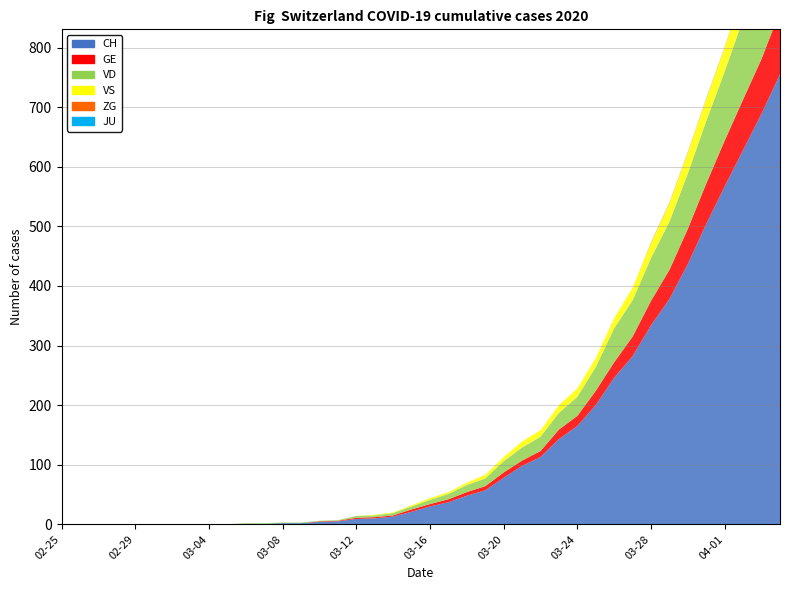

Reading right to left, extract all data points from this chart.

CH: 2020-04-04=755	2020-04-03=689	2020-04-02=628	2020-04-01=567	2020-03-31=504	2020-03-30=437	2020-03-29=378	2020-03-28=334	2020-03-27=282	2020-03-26=246	2020-03-25=200	2020-03-24=165	2020-03-23=143	2020-03-22=113	2020-03-21=98	2020-03-20=78	2020-03-19=57	2020-03-18=48	2020-03-17=37	2020-03-16=30	2020-03-15=21	2020-03-14=13	2020-03-13=10	2020-03-12=9	2020-03-11=5	2020-03-10=4	2020-03-09=2	2020-03-08=2	2020-03-07=1	2020-03-06=1	2020-03-05=0	2020-03-04=0	2020-03-03=0	2020-03-02=0	2020-03-01=0	2020-02-29=0	2020-02-28=0	2020-02-27=0	2020-02-26=0	2020-02-25=0
GE: 2020-04-04=106	2020-04-03=92	2020-04-02=85	2020-04-01=77	2020-03-31=68	2020-03-30=59	2020-03-29=49	2020-03-28=41	2020-03-27=33	2020-03-26=26	2020-03-25=24	2020-03-24=17	2020-03-23=16	2020-03-22=10	2020-03-21=9	2020-03-20=9	2020-03-19=7	2020-03-18=6	2020-03-17=5	2020-03-16=4	2020-03-15=4	2020-03-14=2	2020-03-13=2	2020-03-12=2	2020-03-11=1	2020-03-10=1	2020-03-09=0	2020-03-08=0	2020-03-07=0	2020-03-06=0	2020-03-05=0	2020-03-04=0	2020-03-03=0	2020-03-02=0	2020-03-01=0	2020-02-29=0	2020-02-28=0	2020-02-27=0	2020-02-26=0	2020-02-25=0
VD: 2020-04-04=164	2020-04-03=153	2020-04-02=135	2020-04-01=116	2020-03-31=105	2020-03-30=93	2020-03-29=81	2020-03-28=72	2020-03-27=61	2020-03-26=57	2020-03-25=40	2020-03-24=32	2020-03-23=28	2020-03-22=24	2020-03-21=22	2020-03-20=19	2020-03-19=13	2020-03-18=12	2020-03-17=9	2020-03-16=7	2020-03-15=5	2020-03-14=4	2020-03-13=3	2020-03-12=3	2020-03-11=1	2020-03-10=1	2020-03-09=1	2020-03-08=1	2020-03-07=1	2020-03-06=1	2020-03-05=0	2020-03-04=0	2020-03-03=0	2020-03-02=0	2020-03-01=0	2020-02-29=0	2020-02-28=0	2020-02-27=0	2020-02-26=0	2020-02-25=0
VS: 2020-04-04=53	2020-04-03=51	2020-04-02=47	2020-04-01=40	2020-03-31=37	2020-03-30=35	2020-03-29=31	2020-03-28=25	2020-03-27=21	2020-03-26=17	2020-03-25=15	2020-03-24=14	2020-03-23=13	2020-03-22=11	2020-03-21=10	2020-03-20=7	2020-03-19=6	2020-03-18=4	2020-03-17=3	2020-03-16=3	2020-03-15=2	2020-03-14=1	2020-03-13=1	2020-03-12=0	2020-03-11=0	2020-03-10=0	2020-03-09=0	2020-03-08=0	2020-03-07=0	2020-03-06=0	2020-03-05=0	2020-03-04=0	2020-03-03=0	2020-03-02=0	2020-03-01=0	2020-02-29=0	2020-02-28=0	2020-02-27=0	2020-02-26=0	2020-02-25=0
ZG: 2020-04-04=2	2020-04-03=1	2020-04-02=1	2020-04-01=1	2020-03-31=1	2020-03-30=1	2020-03-29=1	2020-03-28=1	2020-03-27=0	2020-03-26=0	2020-03-25=0	2020-03-24=0	2020-03-23=0	2020-03-22=0	2020-03-21=0	2020-03-20=0	2020-03-19=0	2020-03-18=0	2020-03-17=0	2020-03-16=0	2020-03-15=0	2020-03-14=0	2020-03-13=0	2020-03-12=0	2020-03-11=0	2020-03-10=0	2020-03-09=0	2020-03-08=0	2020-03-07=0	2020-03-06=0	2020-03-05=0	2020-03-04=0	2020-03-03=0	2020-03-02=0	2020-03-01=0	2020-02-29=0	2020-02-28=0	2020-02-27=0	2020-02-26=0	2020-02-25=0
JU: 2020-04-04=0	2020-04-03=0	2020-04-02=0	2020-04-01=0	2020-03-31=0	2020-03-30=0	2020-03-29=0	2020-03-28=0	2020-03-27=0	2020-03-26=0	2020-03-25=0	2020-03-24=0	2020-03-23=0	2020-03-22=0	2020-03-21=0	2020-03-20=0	2020-03-19=0	2020-03-18=0	2020-03-17=0	2020-03-16=0	2020-03-15=0	2020-03-14=0	2020-03-13=0	2020-03-12=0	2020-03-11=0	2020-03-10=0	2020-03-09=0	2020-03-08=0	2020-03-07=0	2020-03-06=0	2020-03-05=0	2020-03-04=0	2020-03-03=0	2020-03-02=0	2020-03-01=0	2020-02-29=0	2020-02-28=0	2020-02-27=0	2020-02-26=0	2020-02-25=0